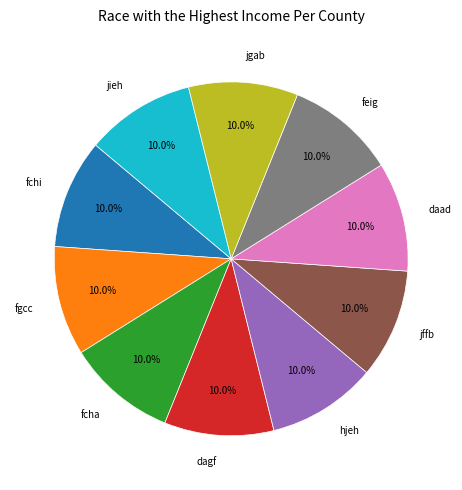

How much of the chart is everything except jieh?

90.0%